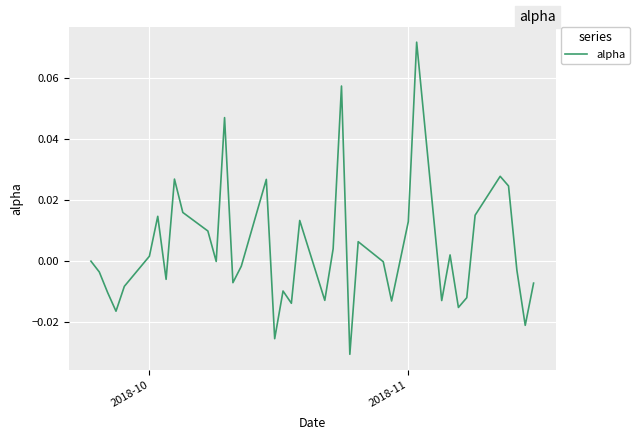

How many interior local valleys (lower than both neighbors) does the data have?

12